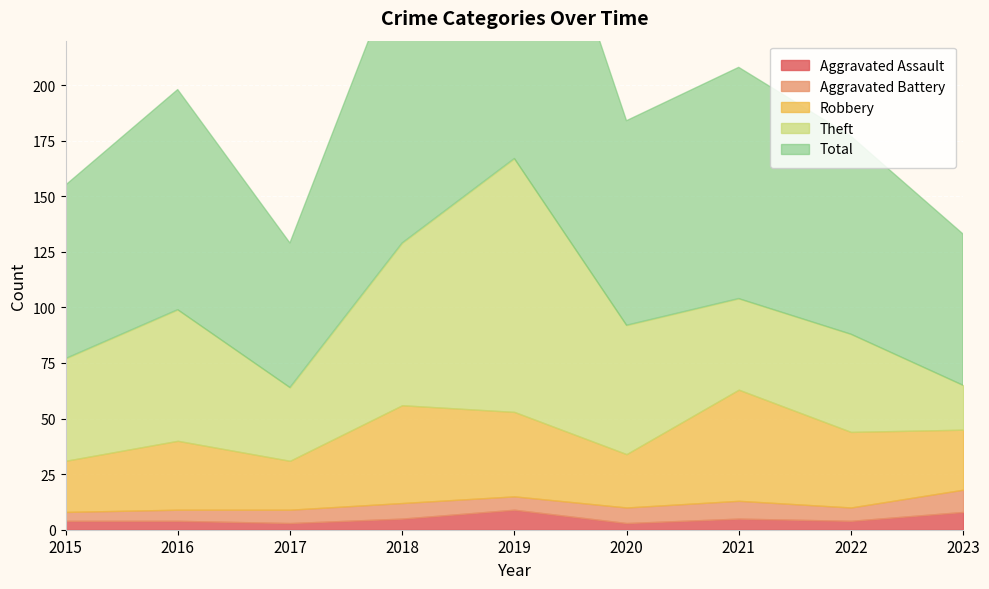

What is the difference between the Aggravated Assault values at 2021 and 2019?

4